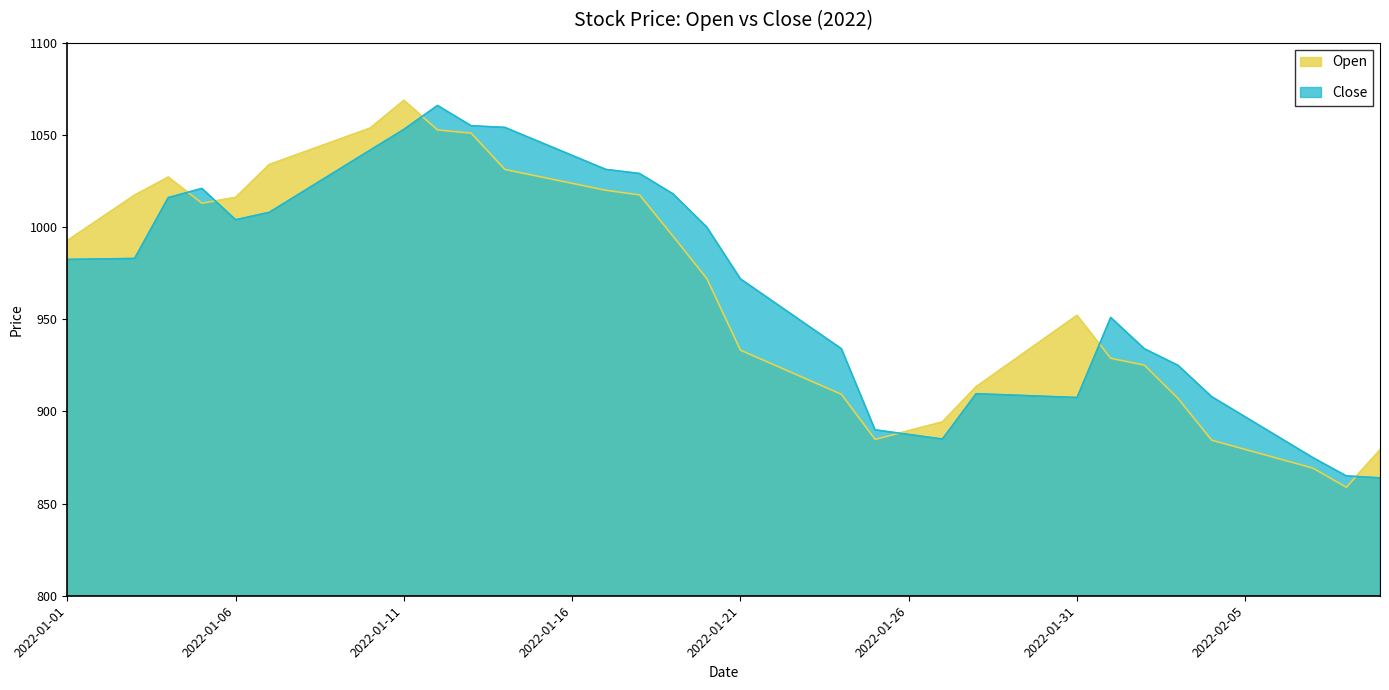

What is the sum of all Close values?

38694.2